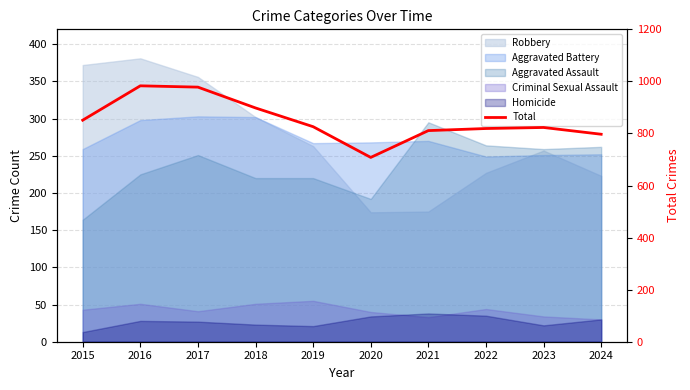

Reading right to left, extract all data points from this chart.

797	823	819	811	708	826	898	978	983	851